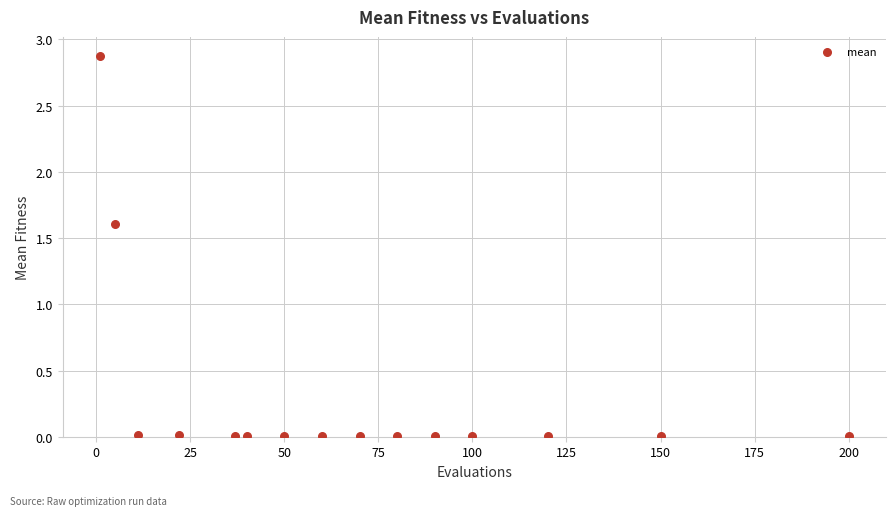

What Y value in the scatter plot is closest to 1?

1.6